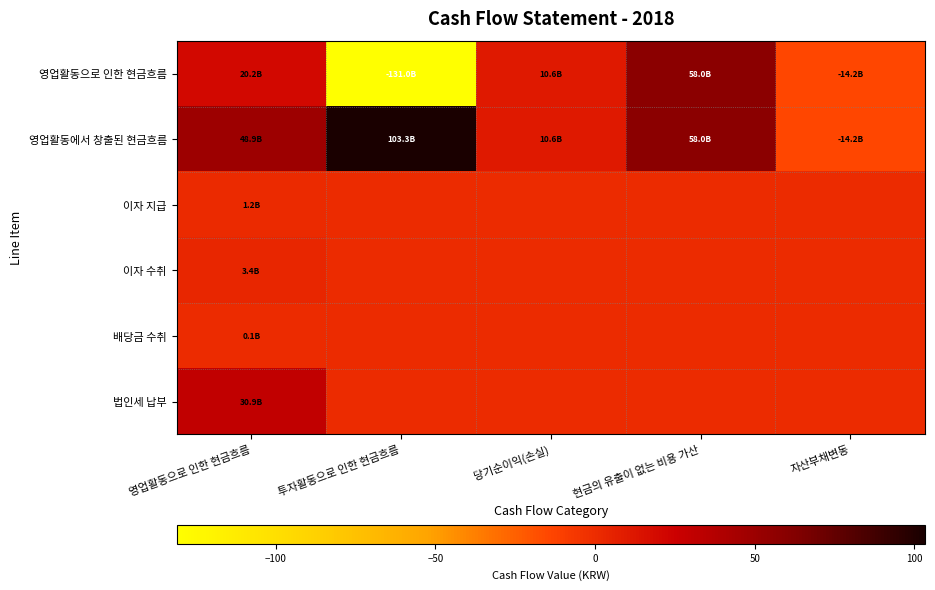

What is the total value across all series at 영업활동으로 인한 현금흐름?

104.8